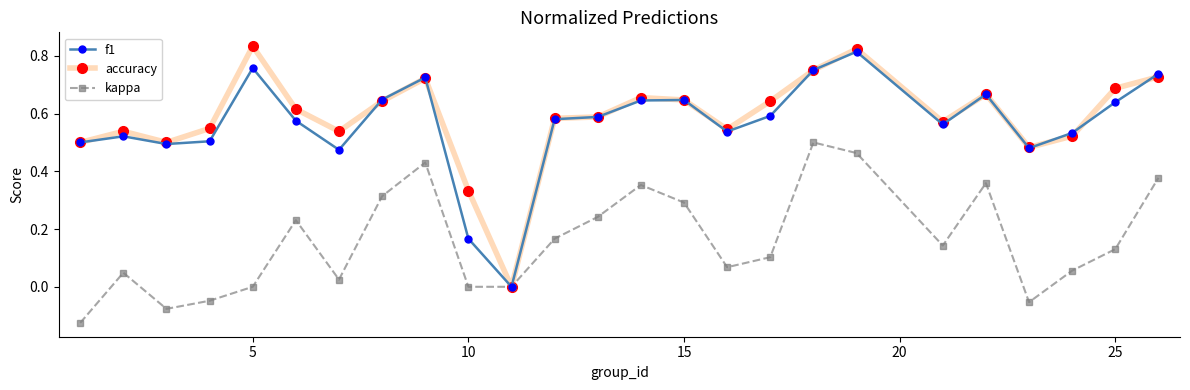

What are all the series names shown in the legend?

f1, accuracy, kappa